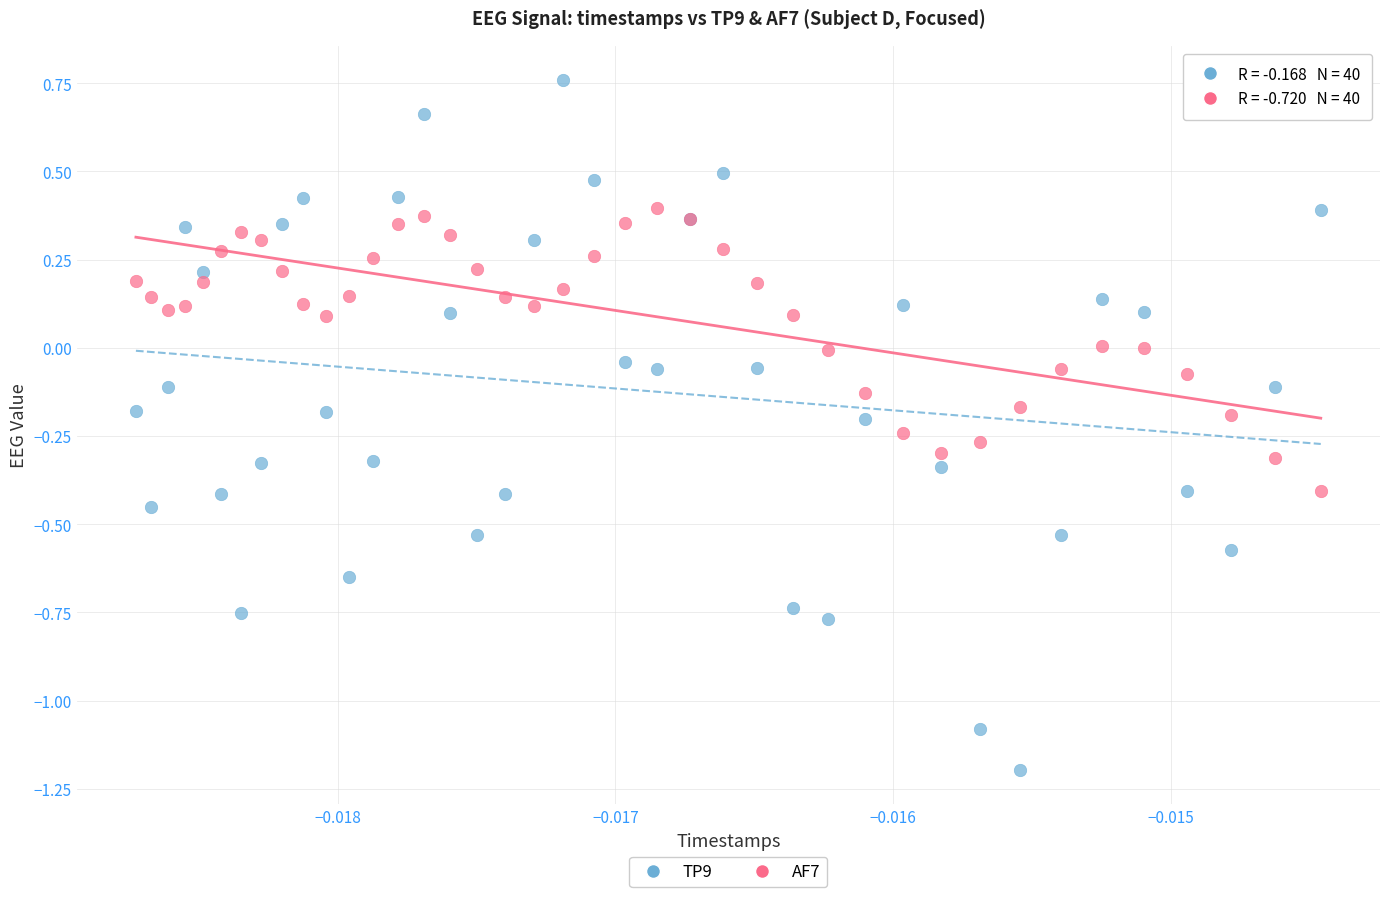

What are all the series names shown in the legend?

TP9, AF7